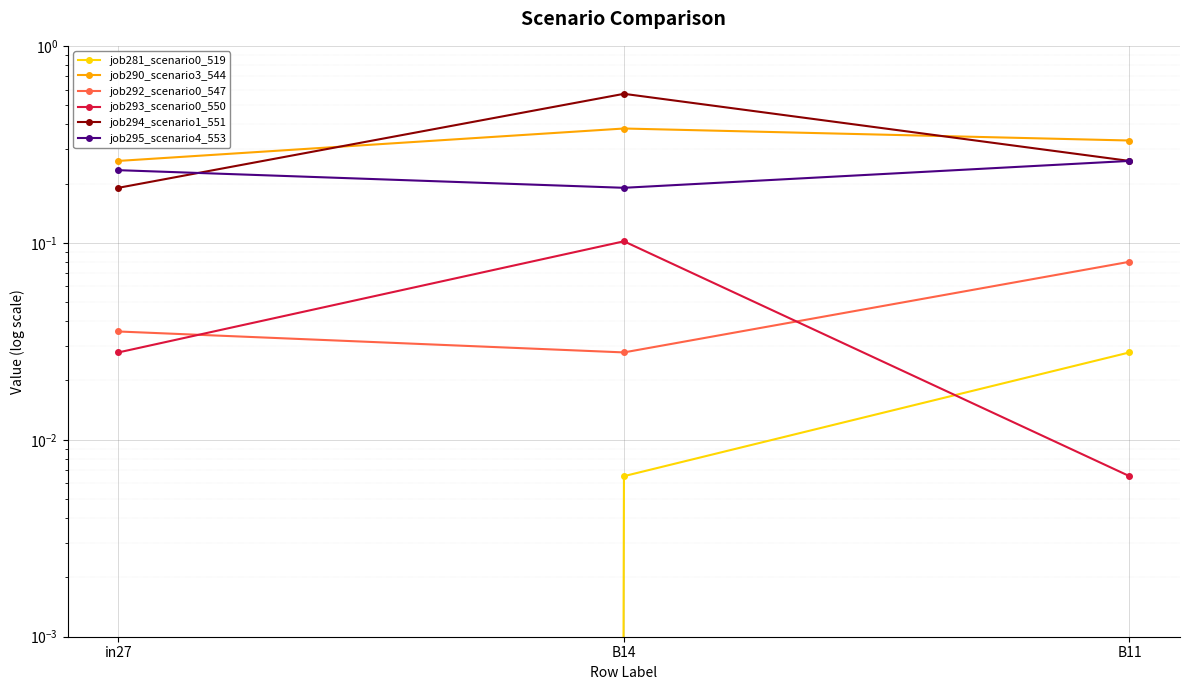

Rank the series by their maximum value, from lowest to highest.

job281_scenario0_519, job292_scenario0_547, job293_scenario0_550, job295_scenario4_553, job290_scenario3_544, job294_scenario1_551